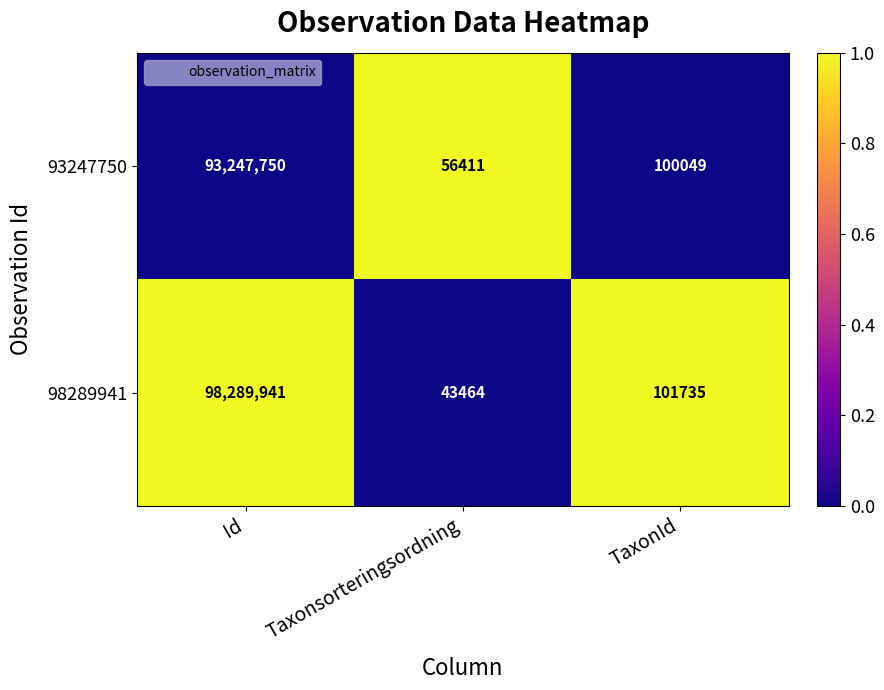

Which series has the widest spread of values?

98289941